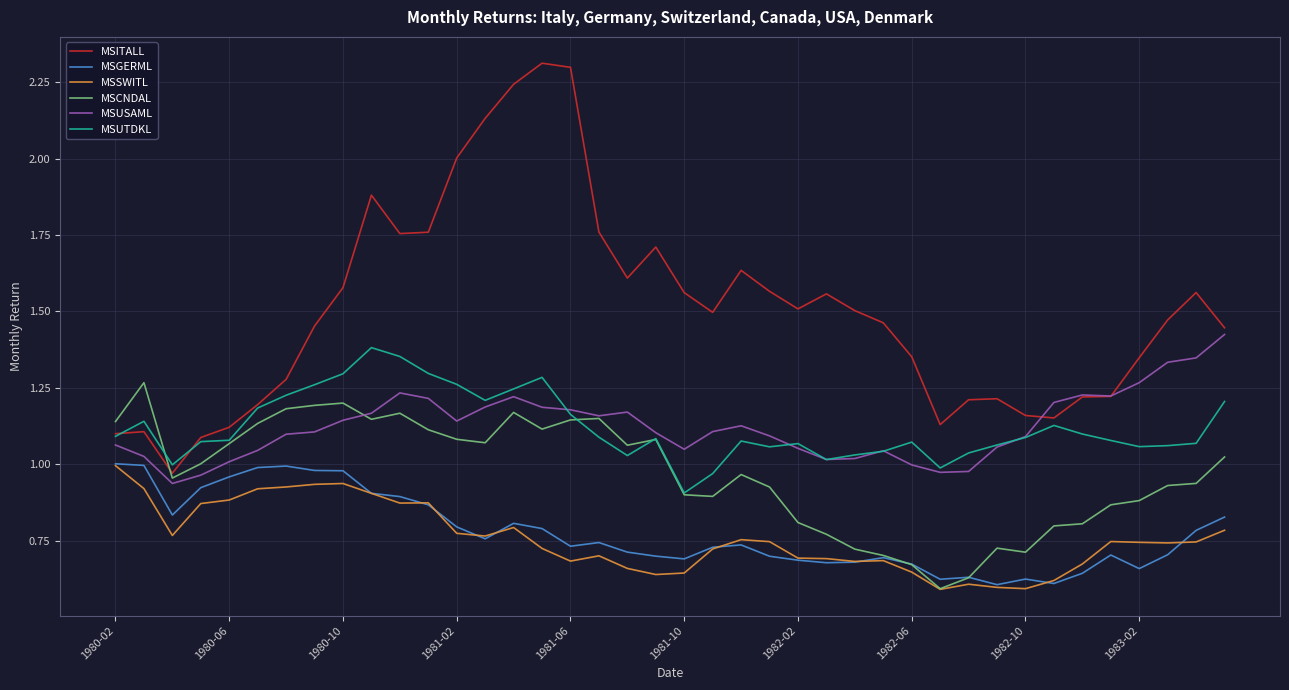

True or false: MSUTDKL and MSGERML cross at least once.

False